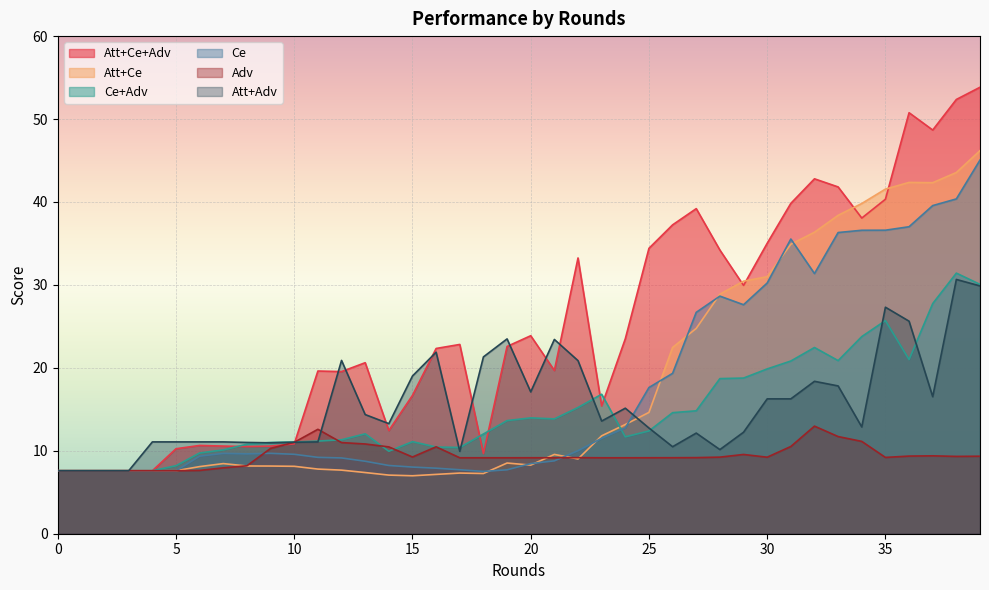

What is the value of the Ce point at the 22nd from the left?

8.8